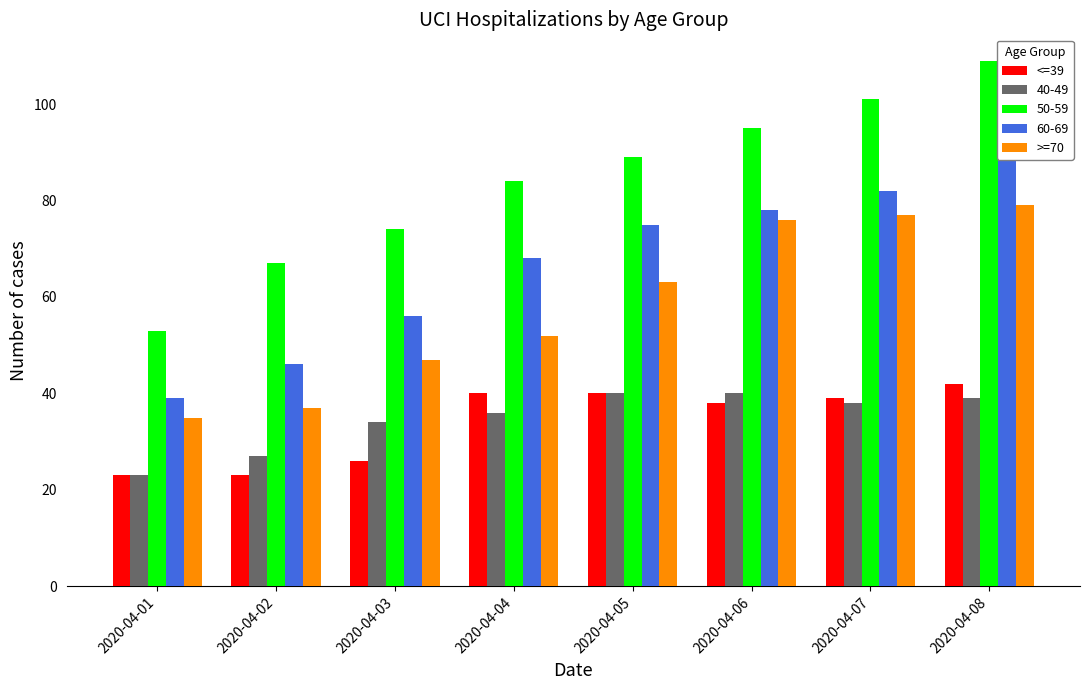

At which category is the sum across all series the highest?

2020-04-08